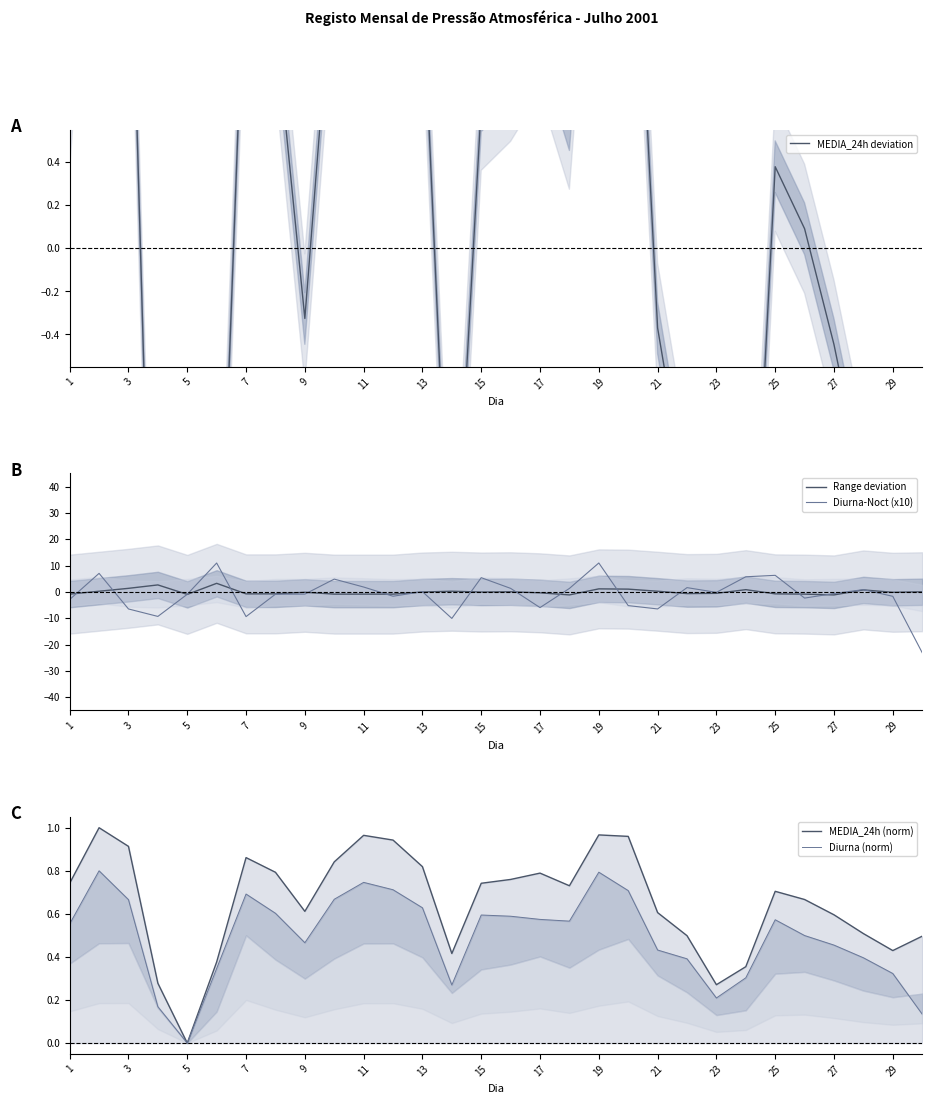

Between 27 and 20, which series saw the biggest shift?

Diurna-Noct (x10)